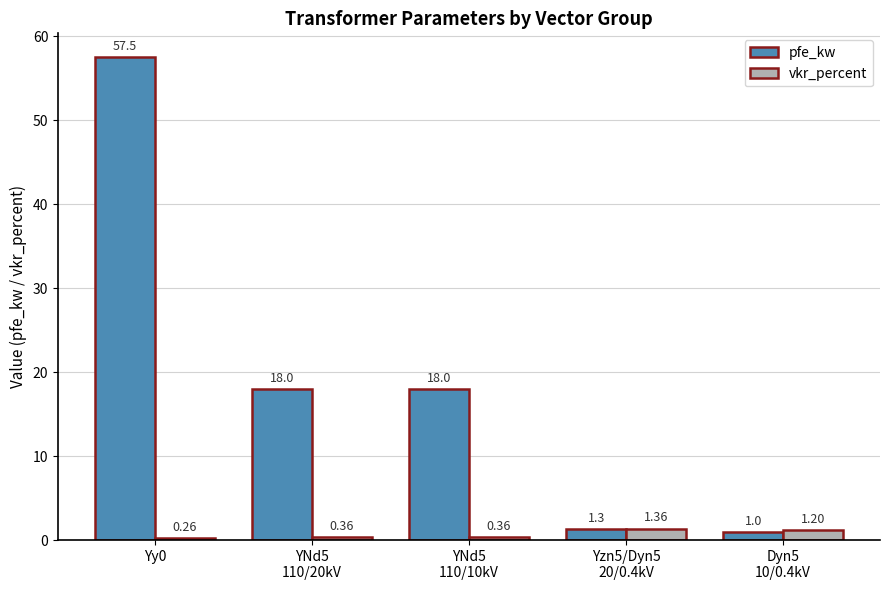

List the series in order of their peak value, highest first.

pfe_kw, vkr_percent